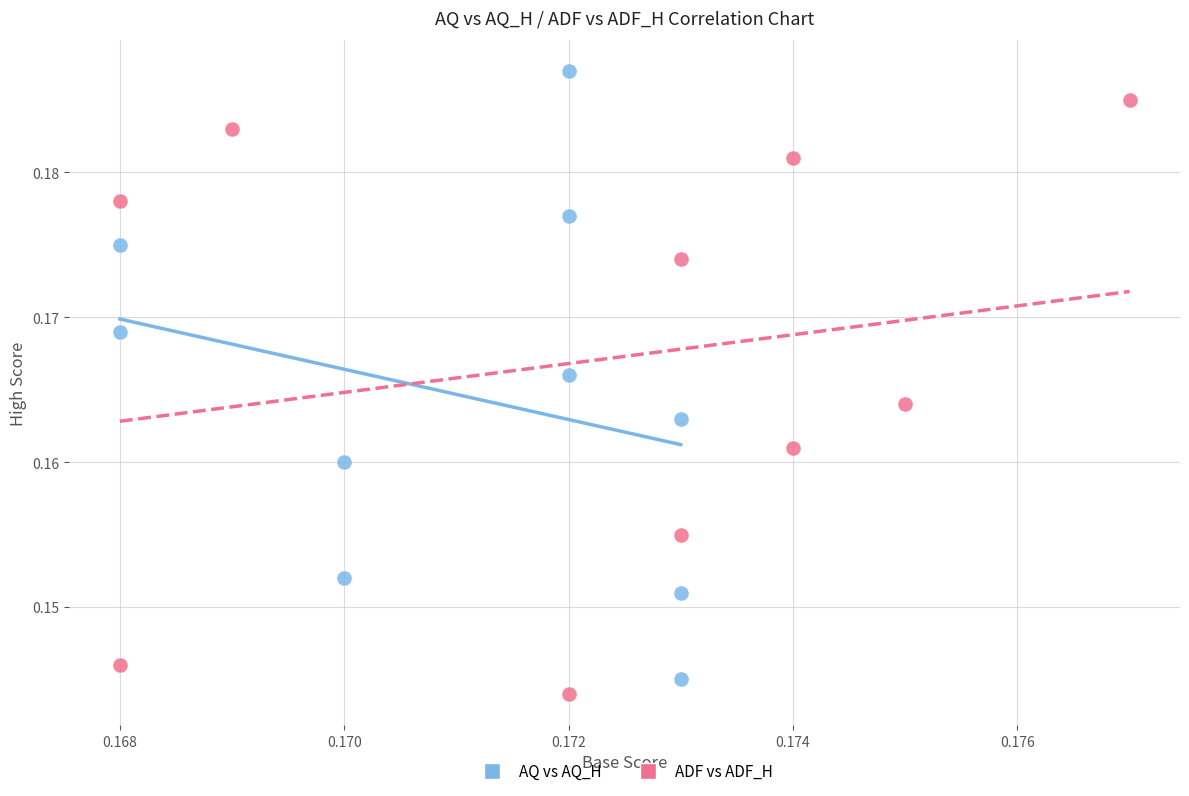

Which series reaches the maximum Y coordinate?

AQ vs AQ_H